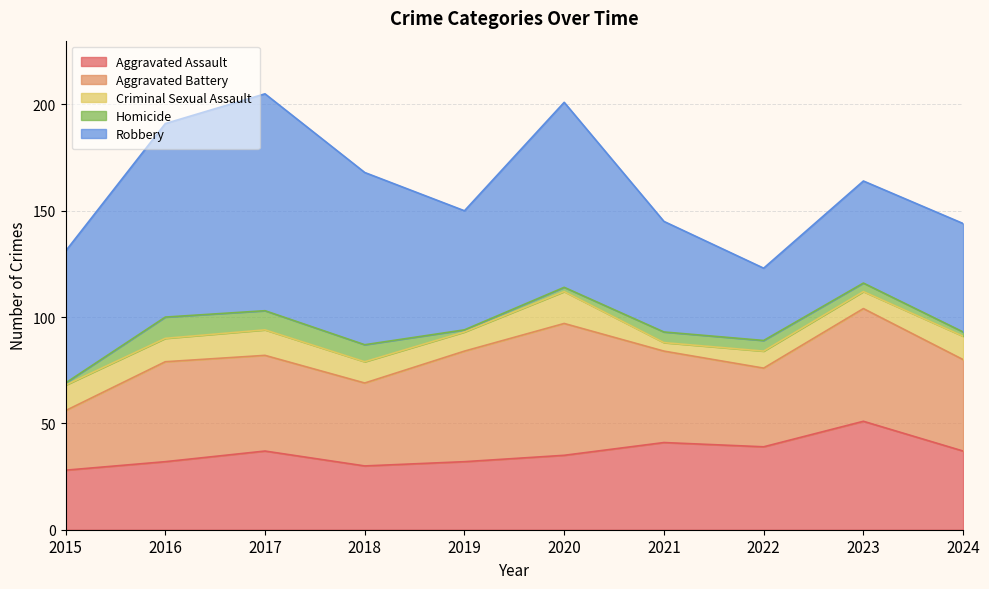

Which series has the widest spread of values?

Robbery